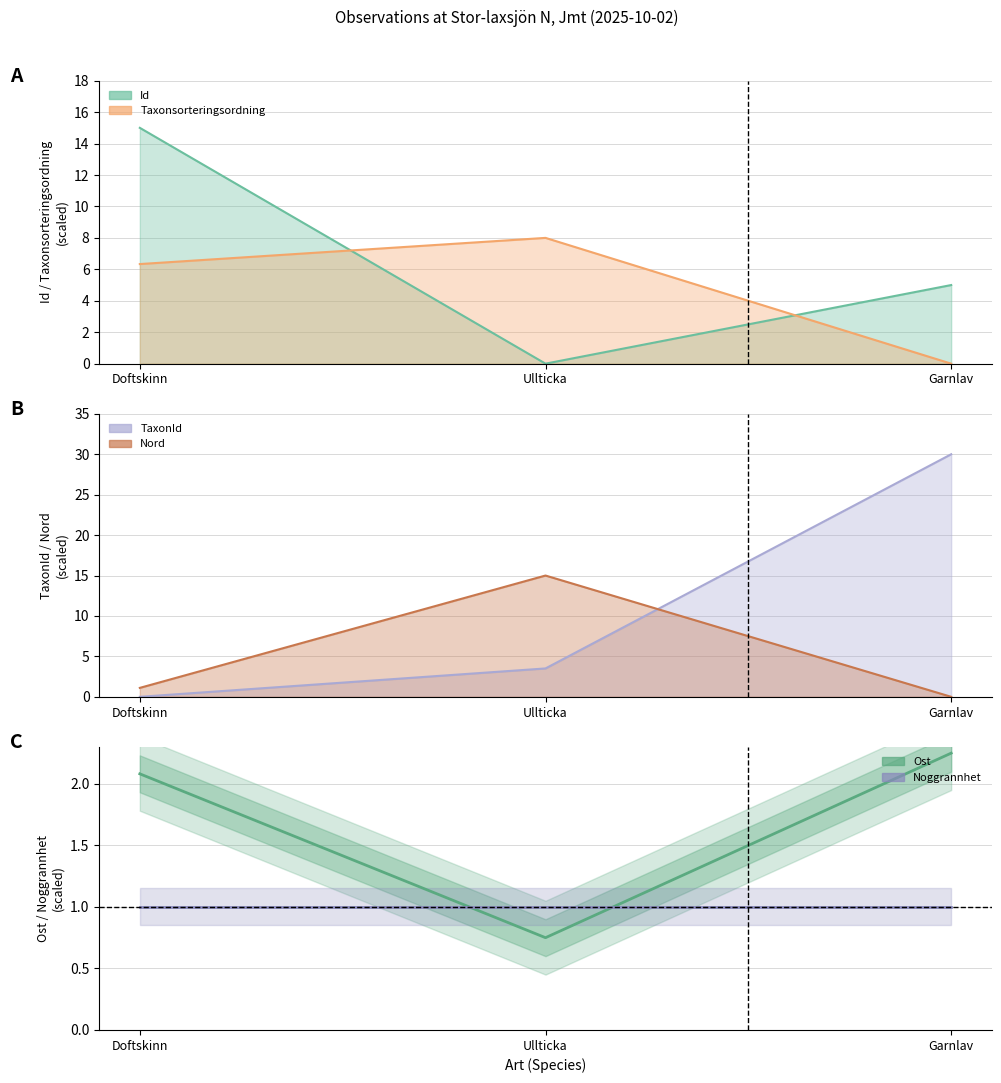

How many lines are shown in the chart?

2